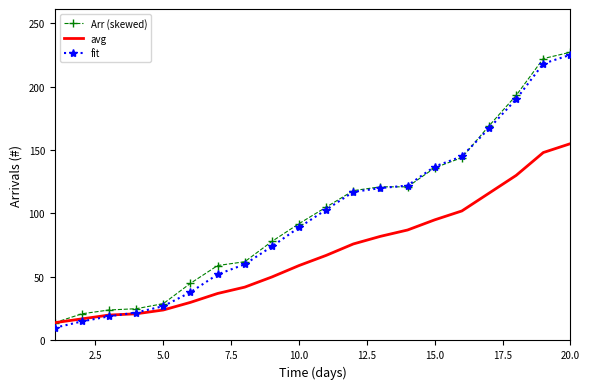

How many intersections are there between avg and fit?

1